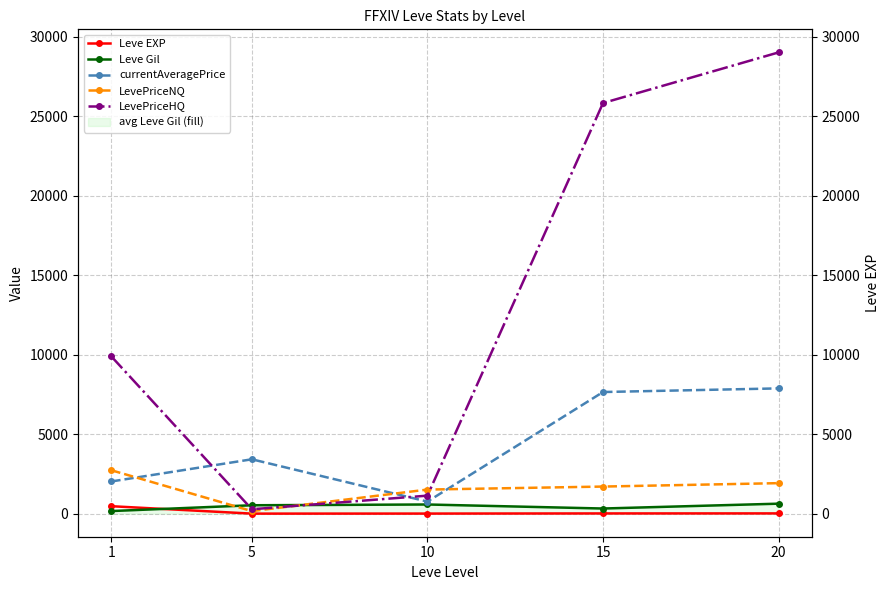

Which series ends up on top after the final intersection of Leve Gil and Leve EXP?

Leve Gil